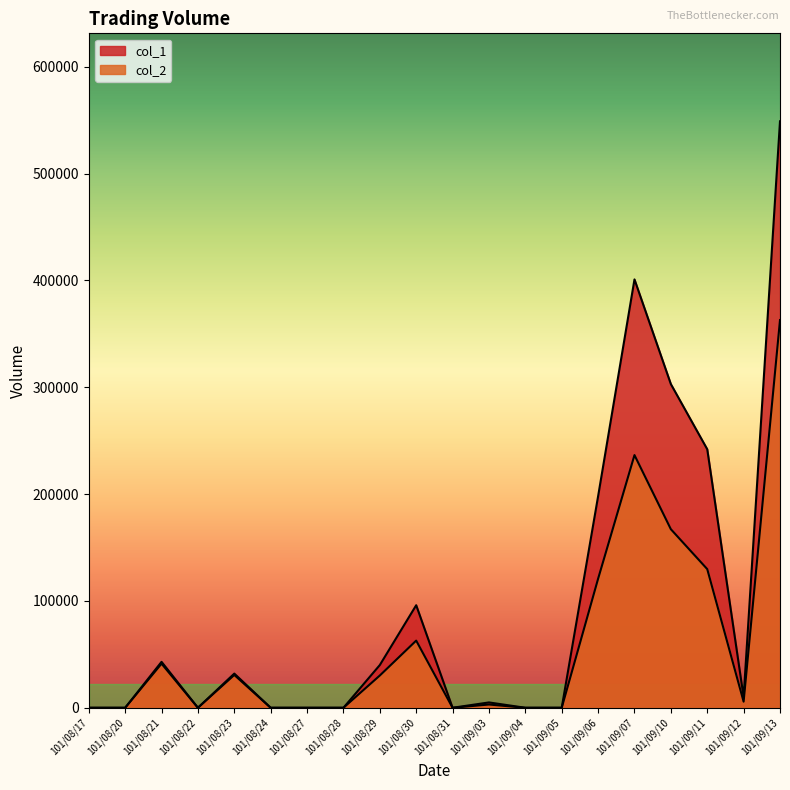

Does the chart have visible grid lines?

No